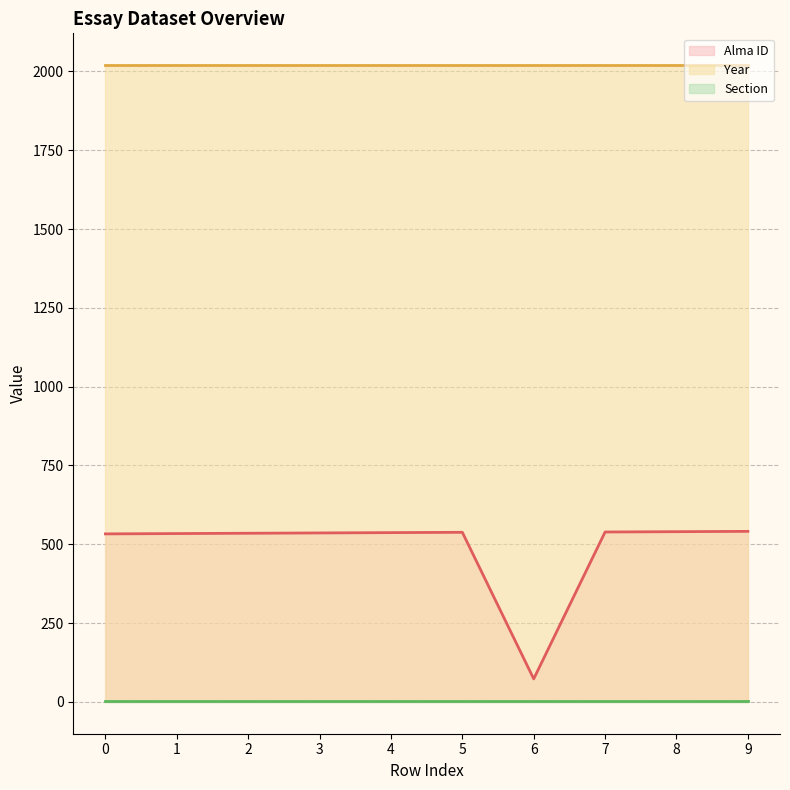

Which series has the largest range (max minus min)?

Alma ID (line)